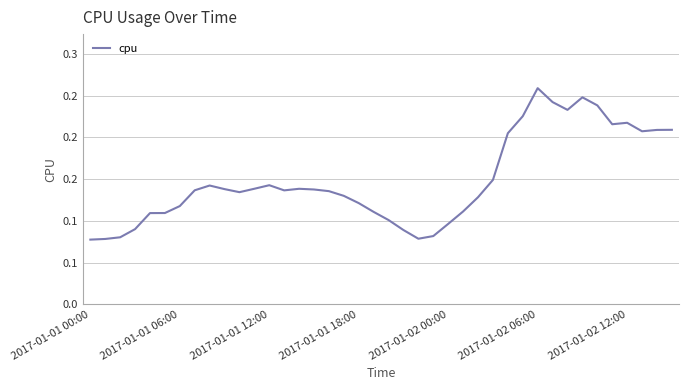

What is the value of the 31st point from the left?

0.3